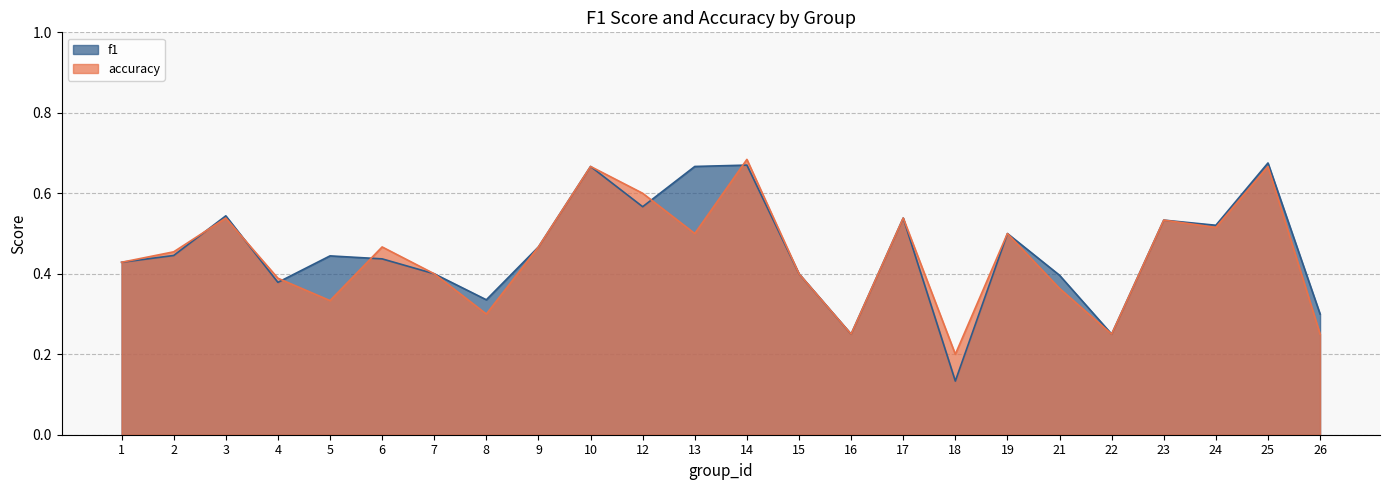

Reading left to right, list all the values displayed in this chart.

f1: 0.4	0.4	0.5	0.4	0.4	0.4	0.4	0.3	0.5	0.7	0.6	0.7	0.7	0.4	0.2	0.5	0.1	0.5	0.4	0.2	0.5	0.5	0.7	0.3
accuracy: 0.4	0.5	0.5	0.4	0.3	0.5	0.4	0.3	0.5	0.7	0.6	0.5	0.7	0.4	0.2	0.5	0.2	0.5	0.4	0.2	0.5	0.5	0.7	0.2